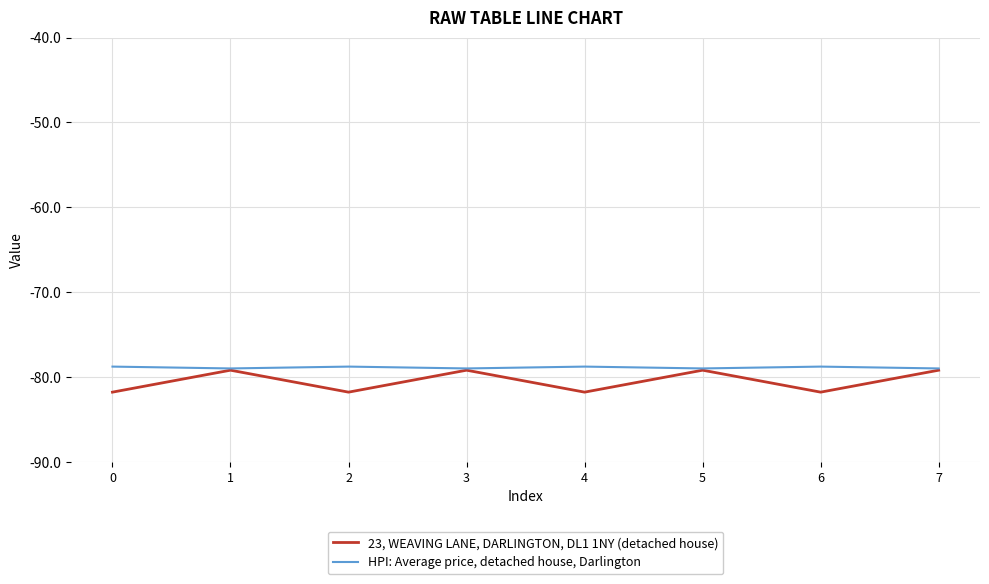

What value does the 23, WEAVING LANE, DARLINGTON, DL1 1NY (detached house) series have at 6?

-81.8